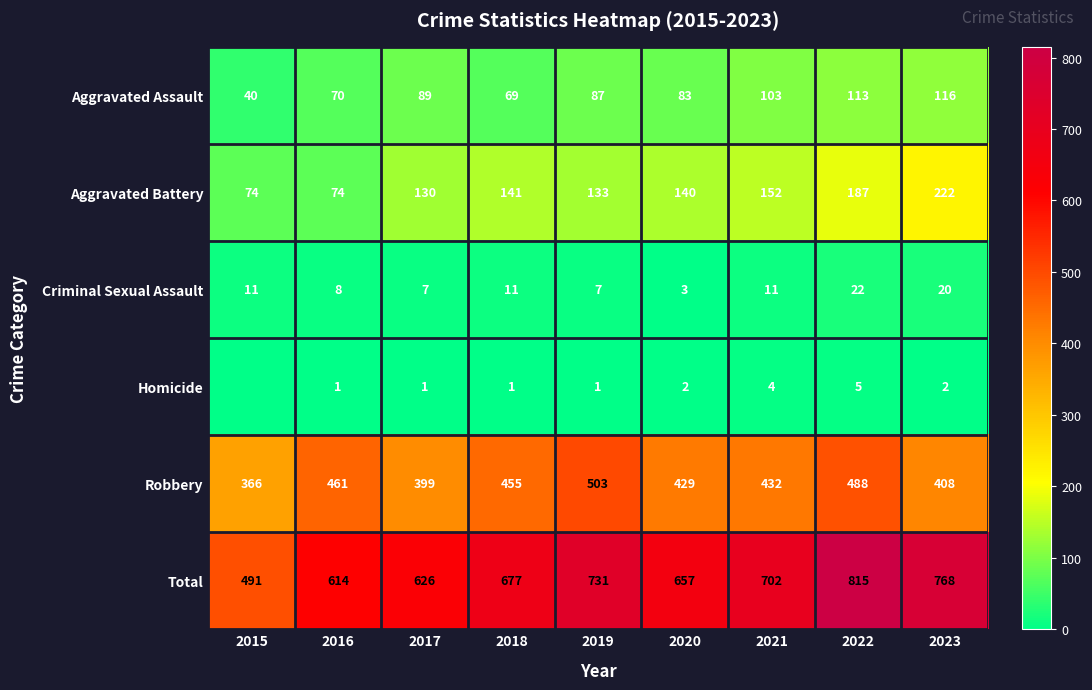

Which series changed the most between 2018 and 2022?

Total